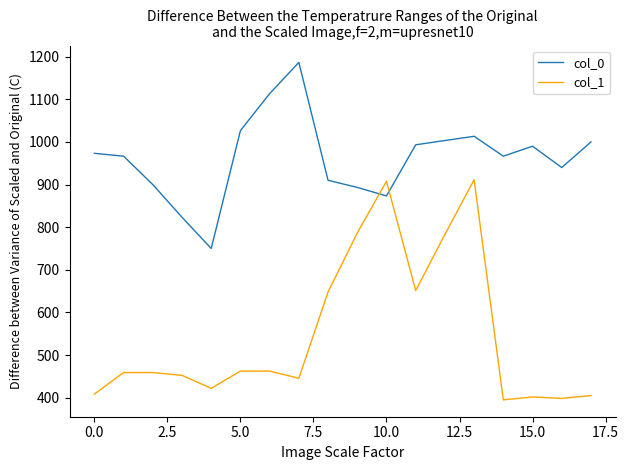

Which series has the widest spread of values?

col_1